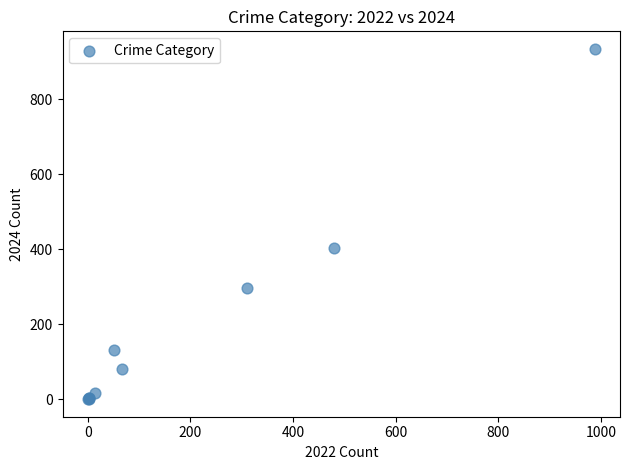

What Y value in the scatter plot is closest to 467?

404